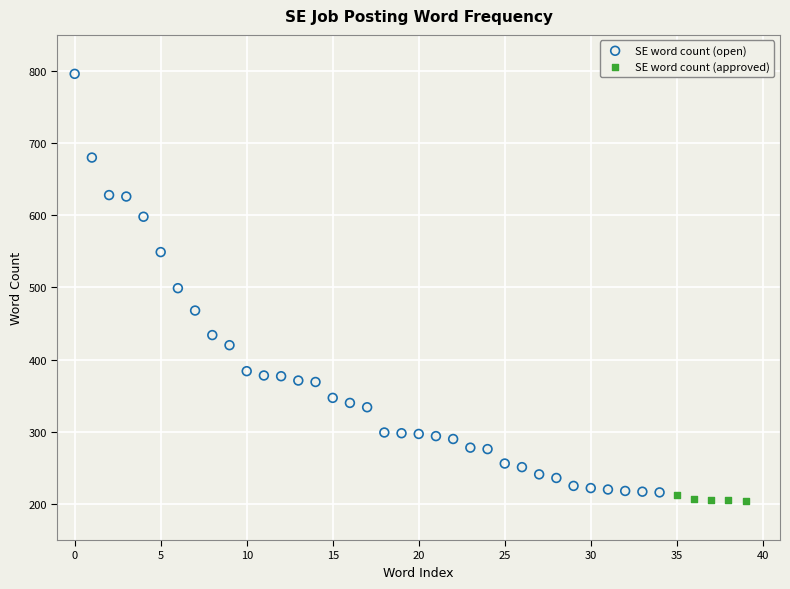

Which series has the largest Y range (max minus min)?

SE word count (open)